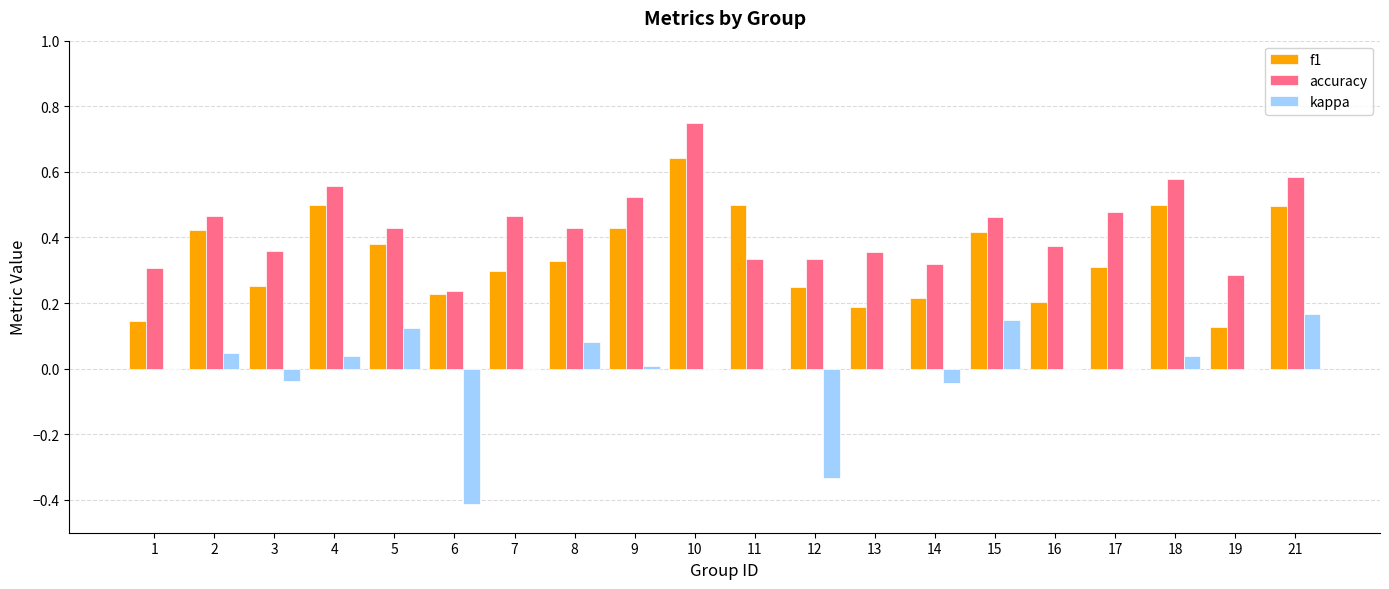

Is it true that accuracy equals 0.2 at 15?

False